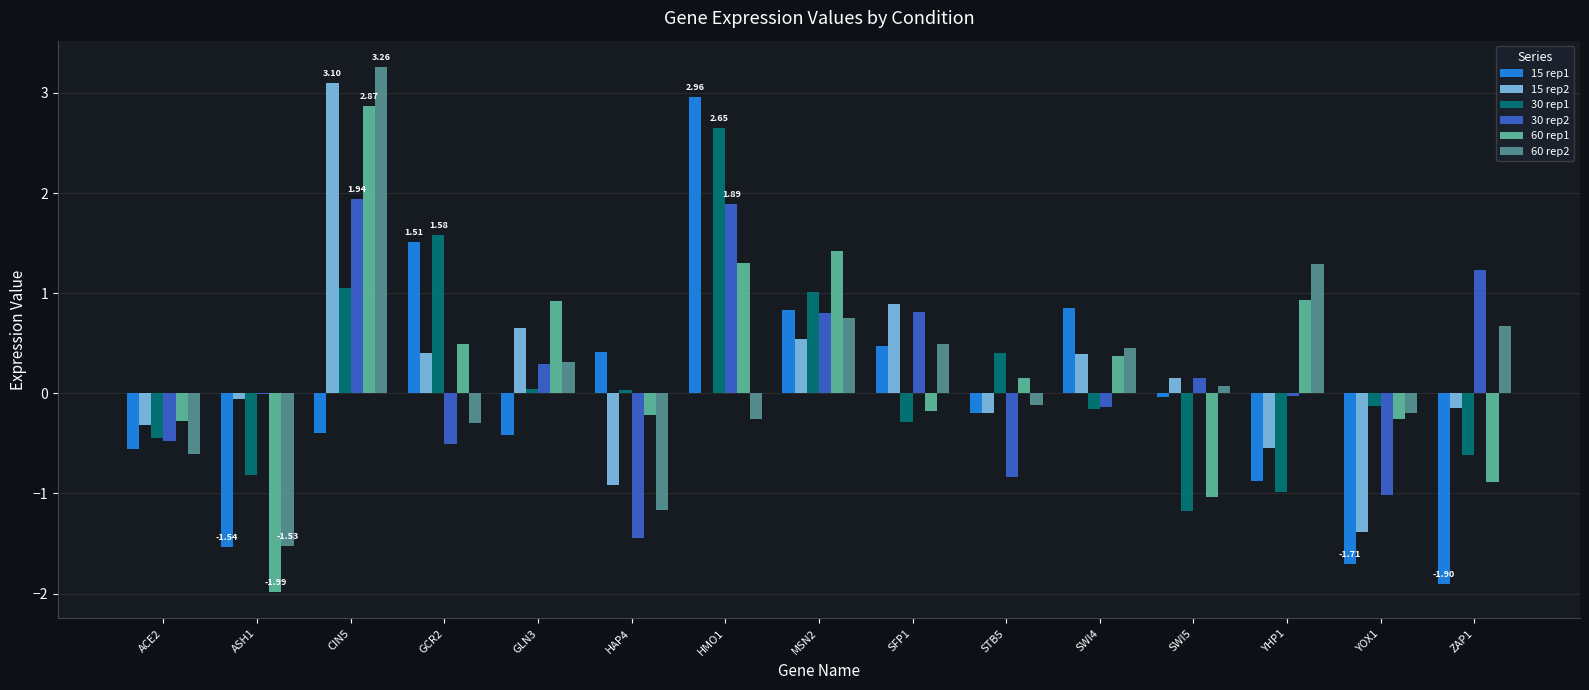

Count the number of categories in the chart.

15